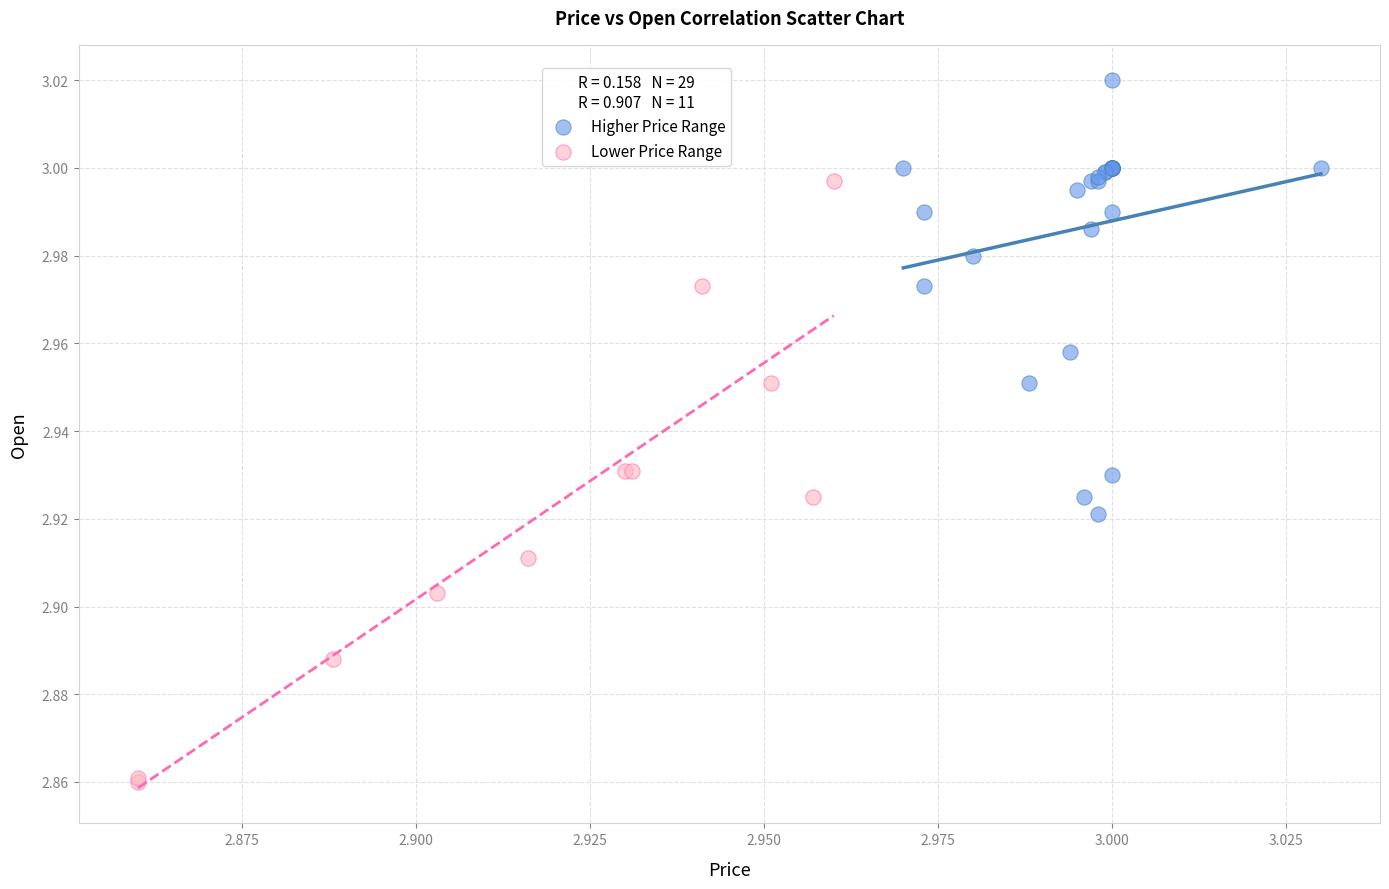

Which series contains the lowest Y value?

Lower Price Range